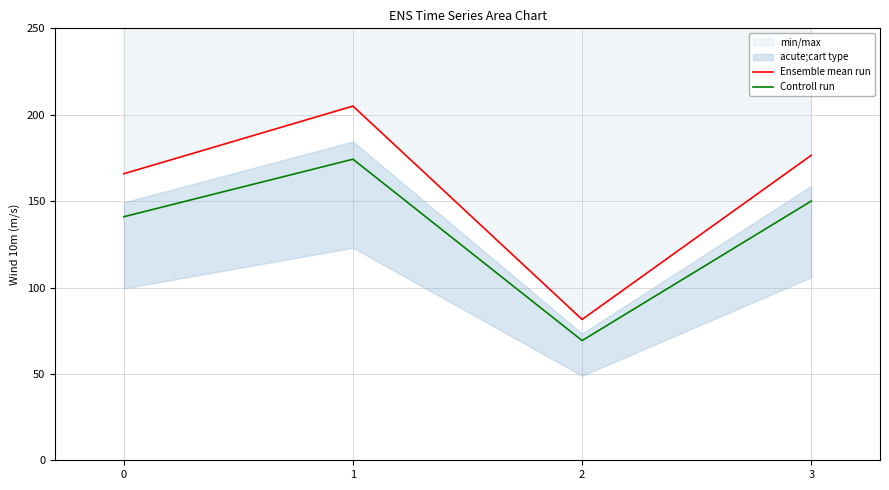

Is it true that Controll run equals 21.6 at 2?

False